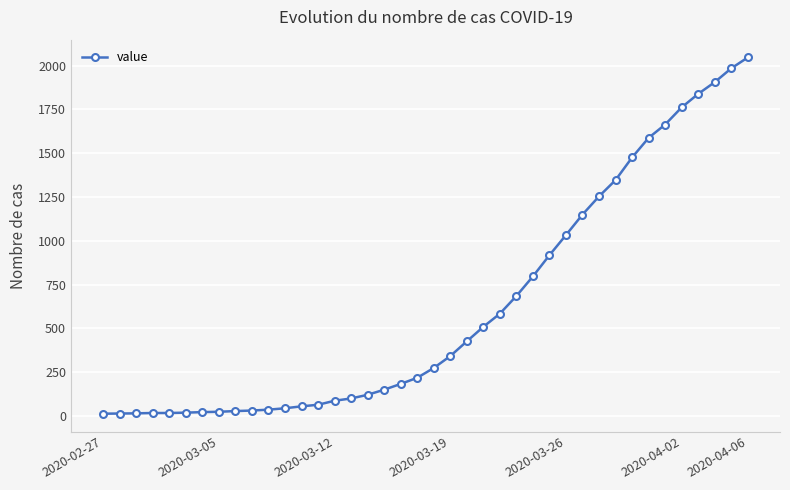

What is the sum of all values?

24844